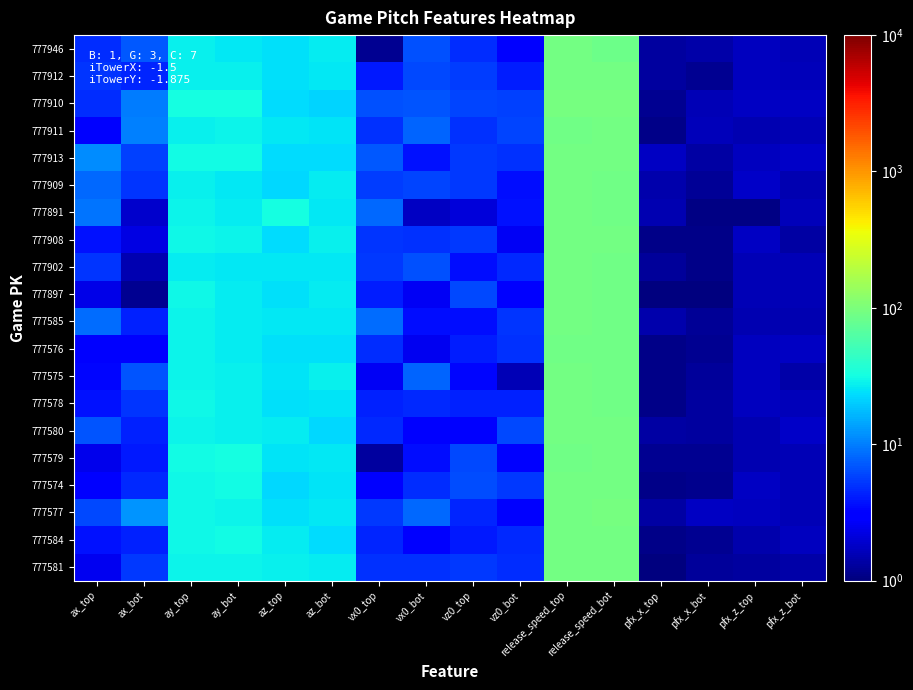

Which has a higher value, pfx_z_bot or vz0_top?

vz0_top